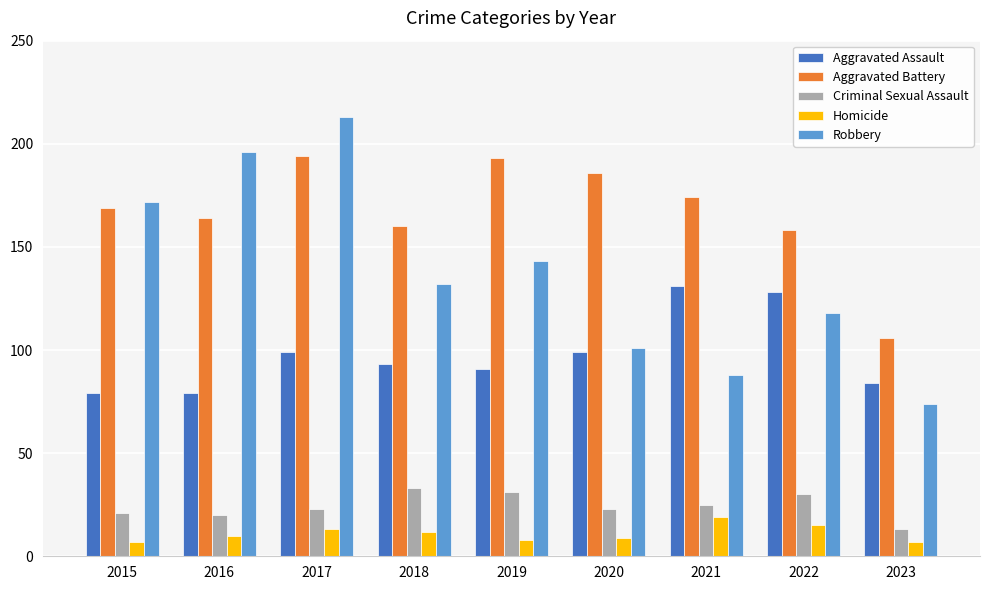

What is the total value across all series at 2016?

469